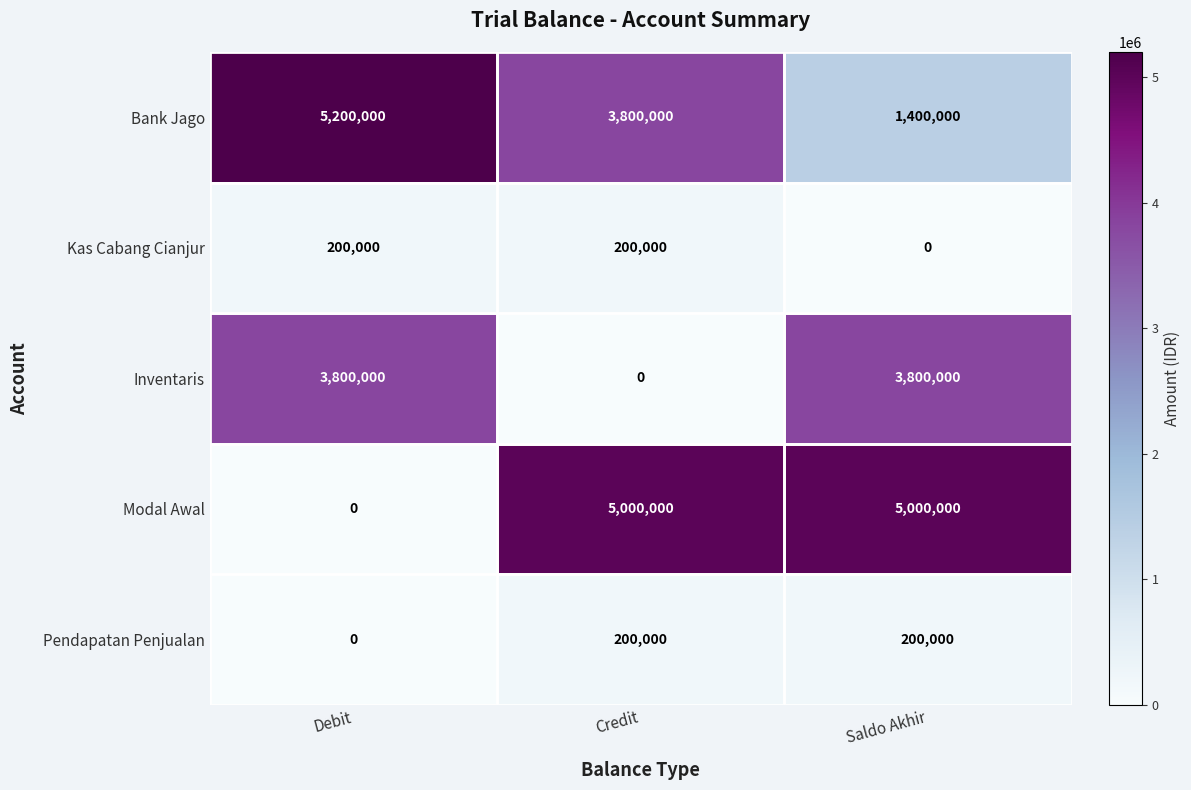

What is the total value across all series at Debit?

9200000